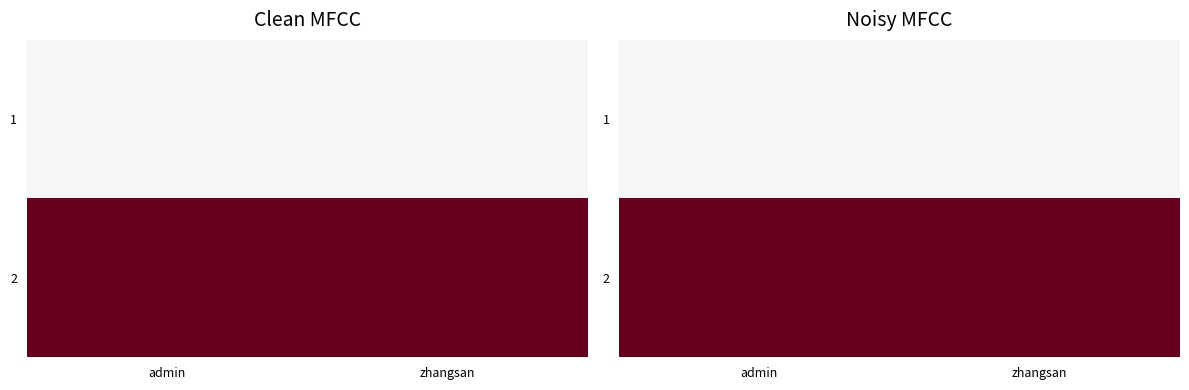

Between zhangsan and admin, which is larger?

zhangsan